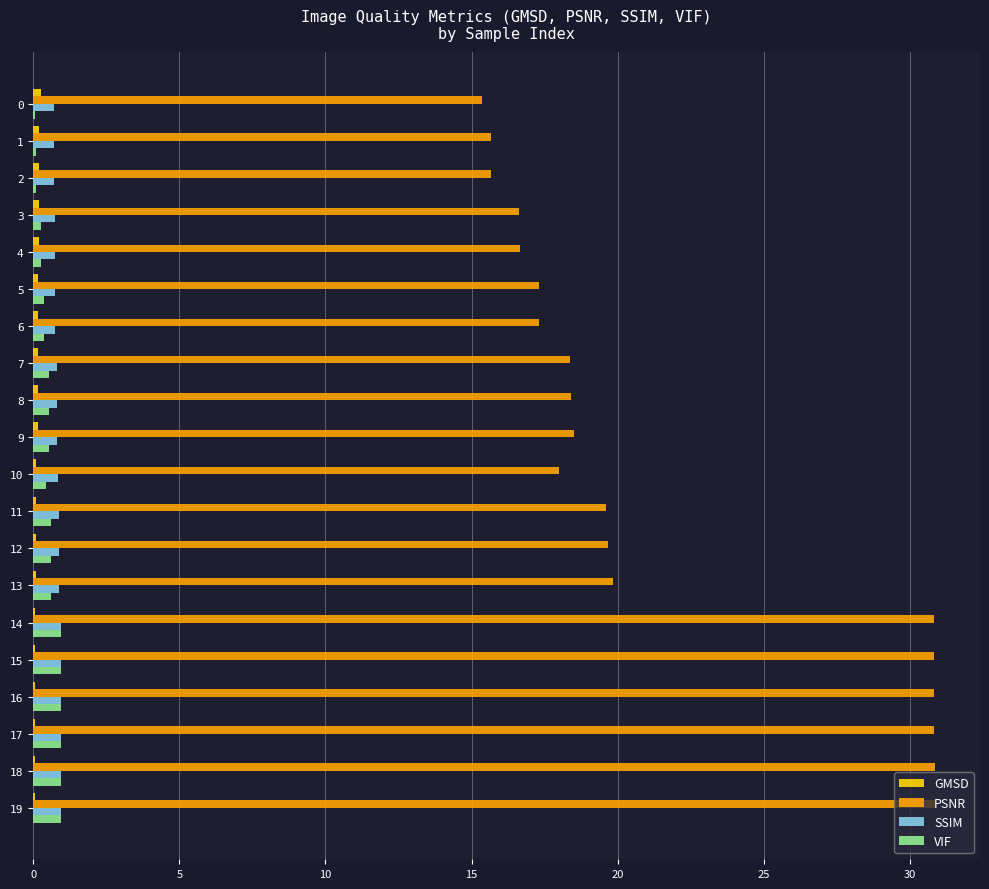

What is the highest value of the SSIM series?

0.9